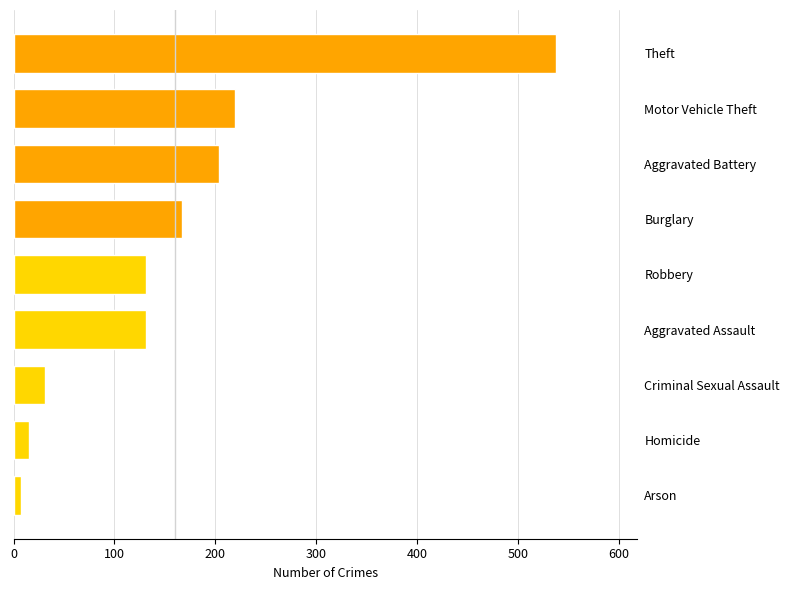

Count the number of data series in this chart.

1